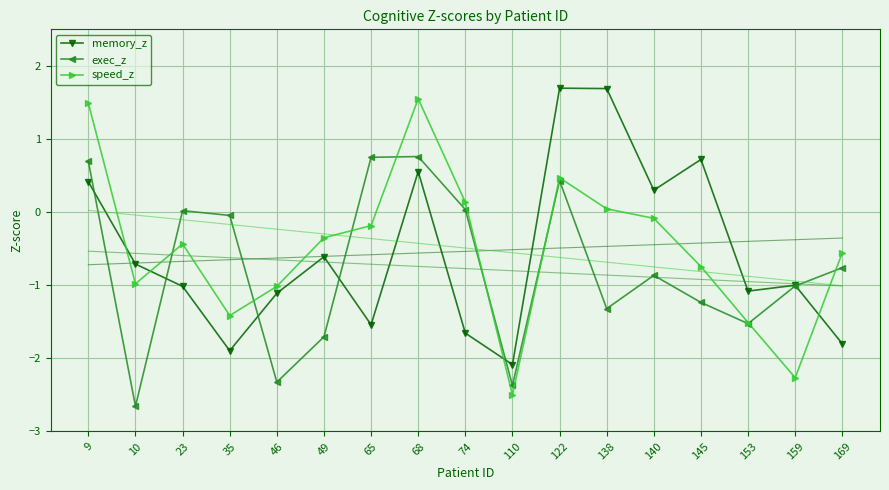

Reading left to right, extract all data points from this chart.

memory_z: 9=0.4	10=-0.7	23=-1.0	35=-1.9	46=-1.1	49=-0.6	65=-1.5	68=0.6	74=-1.7	110=-2.1	122=1.7	138=1.7	140=0.3	145=0.7	153=-1.1	159=-1.0	169=-1.8
exec_z: 9=0.7	10=-2.7	23=0.0	35=-0.0	46=-2.3	49=-1.7	65=0.8	68=0.8	74=0.0	110=-2.4	122=0.4	138=-1.3	140=-0.9	145=-1.2	153=-1.5	159=-1.0	169=-0.8
speed_z: 9=1.5	10=-1.0	23=-0.4	35=-1.4	46=-1.0	49=-0.3	65=-0.2	68=1.6	74=0.1	110=-2.5	122=0.5	138=0.0	140=-0.1	145=-0.7	153=-1.5	159=-2.3	169=-0.6